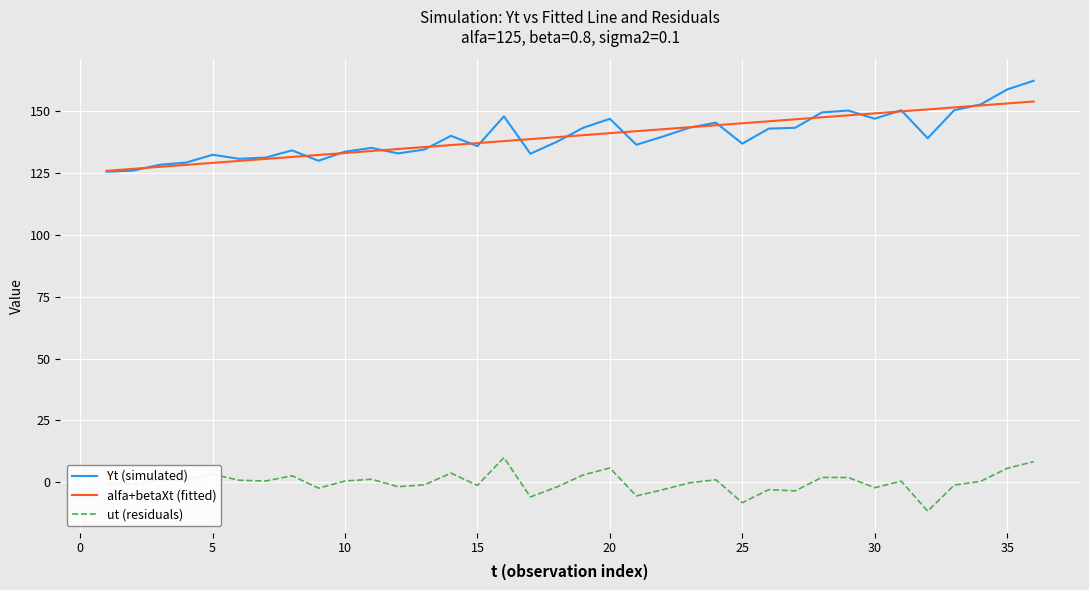

At how many categories does at least one series exceed 89?

36